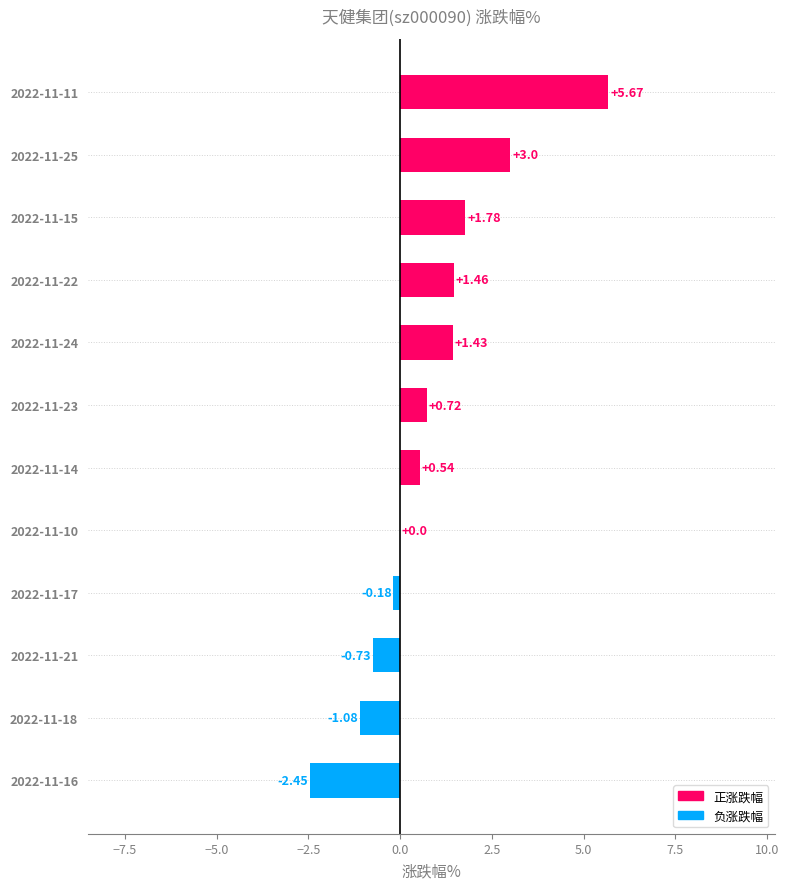

Between 2022-11-10 and 2022-11-17, which is larger?

2022-11-10